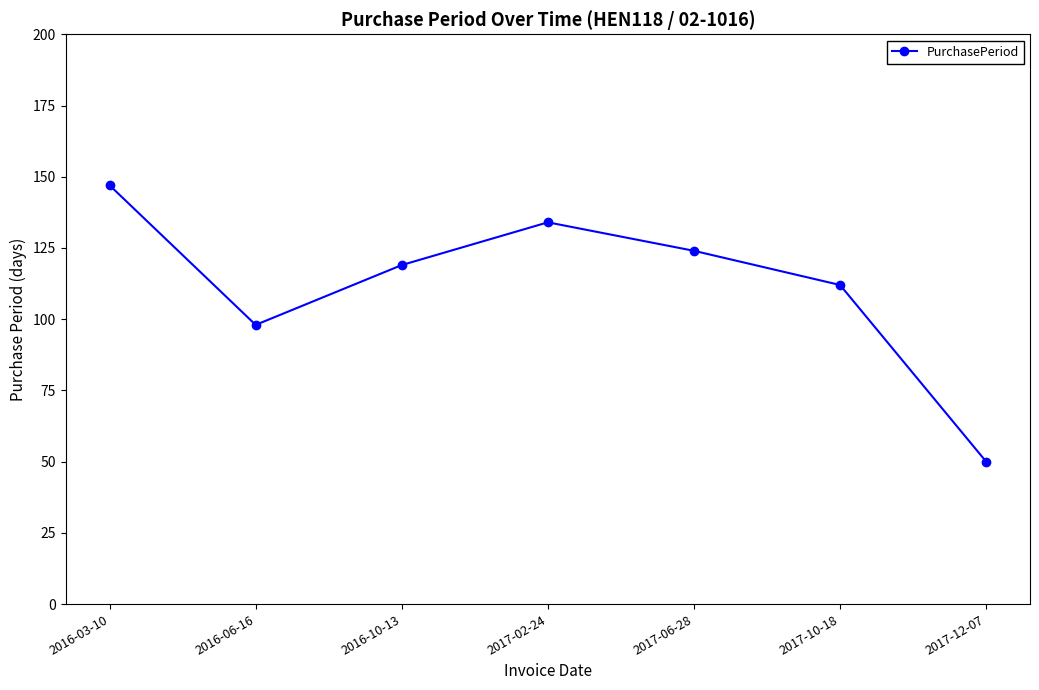

What is the maximum value shown in the chart?

147